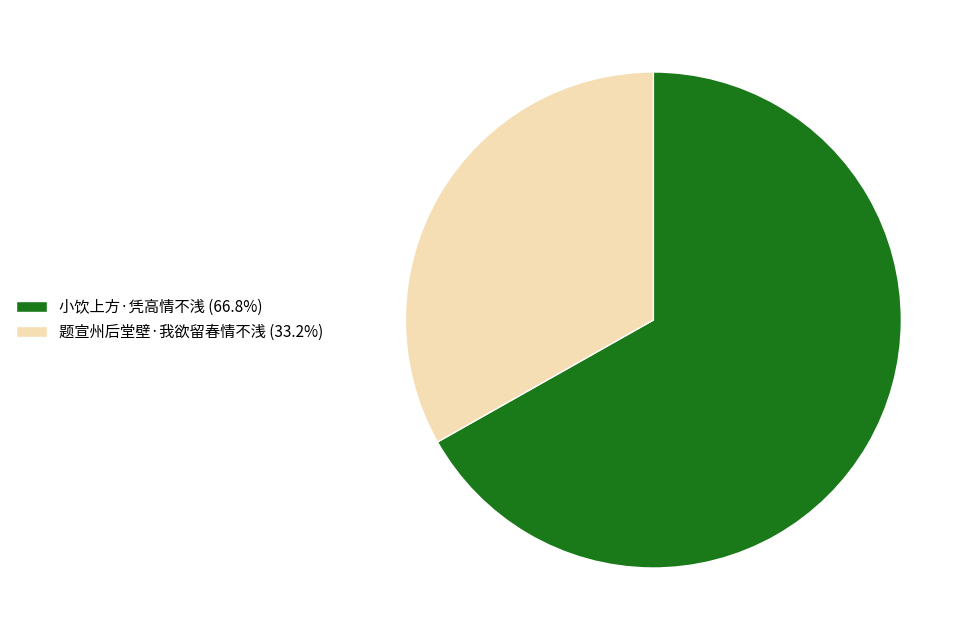

Rank the categories by value from highest to lowest.

小饮上方·凭高情不浅, 题宣州后堂壁·我欲留春情不浅